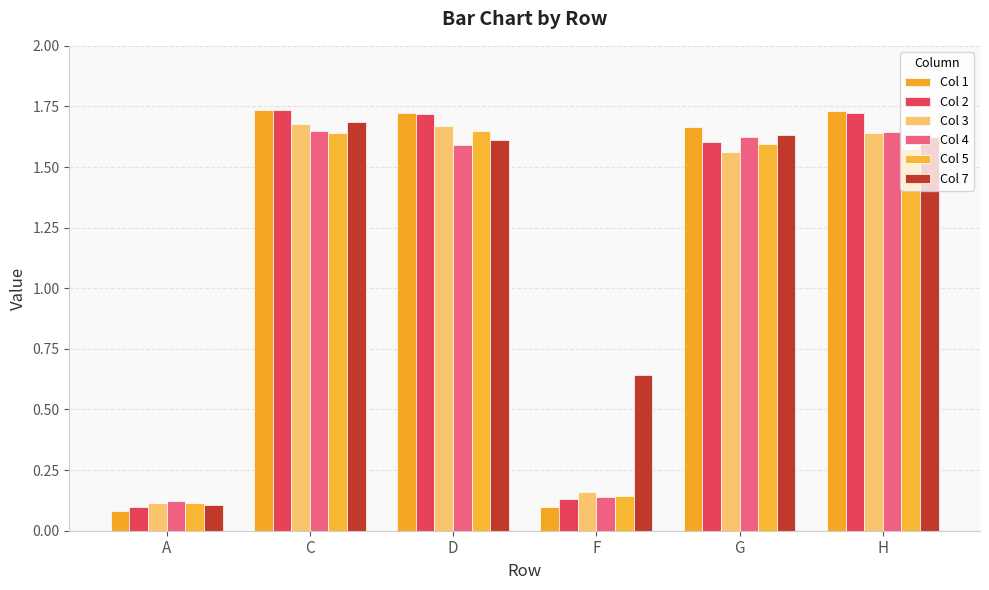

What is the difference between the maximum and minimum values in the Col 5 series?

1.5